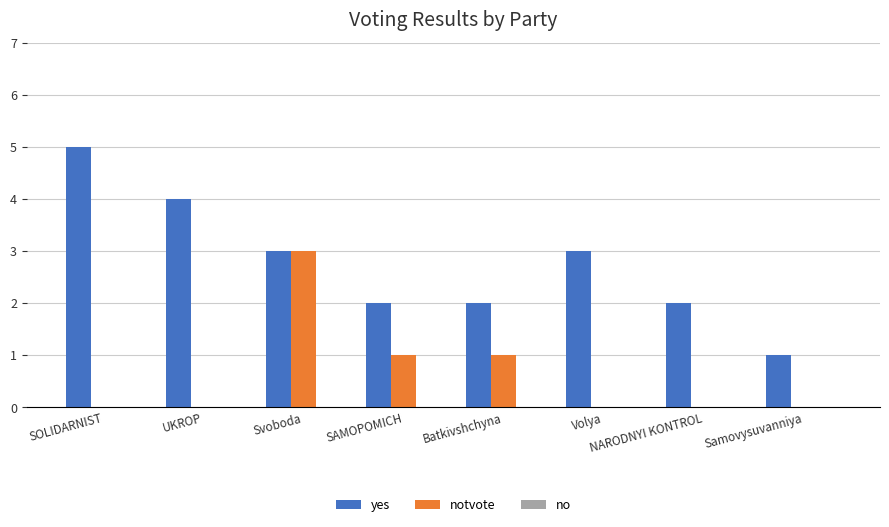

At which category does the chart reach its peak across all series?

SOLIDARNIST